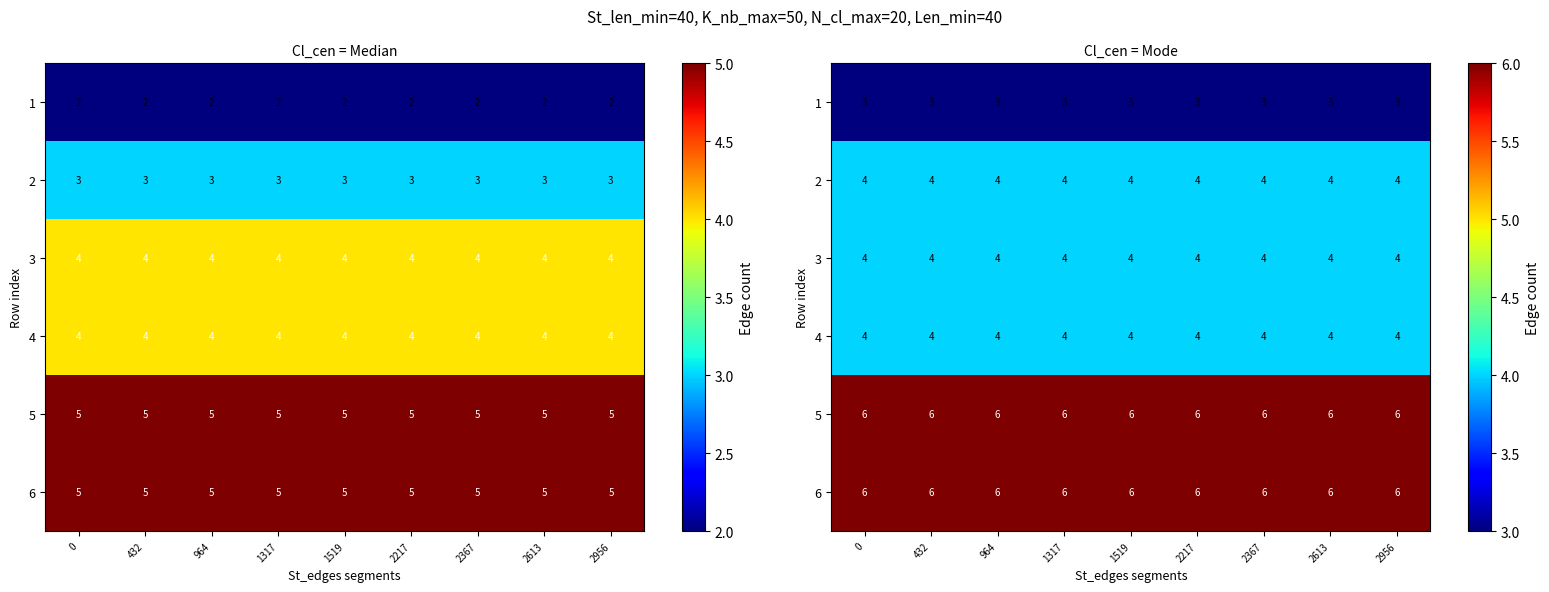

Between 1317 and 2956, which is larger?

1317